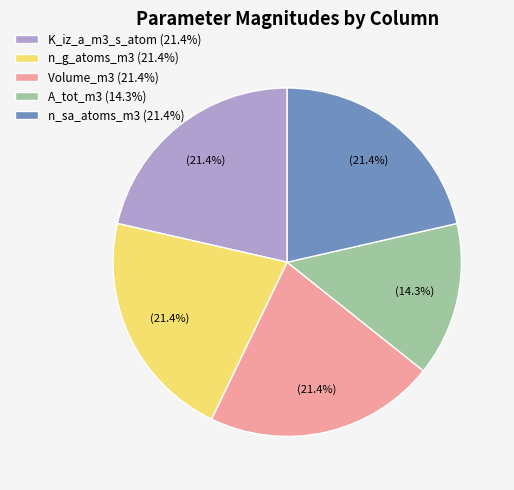

To the nearest percent, what is the average slice percentage?

20%